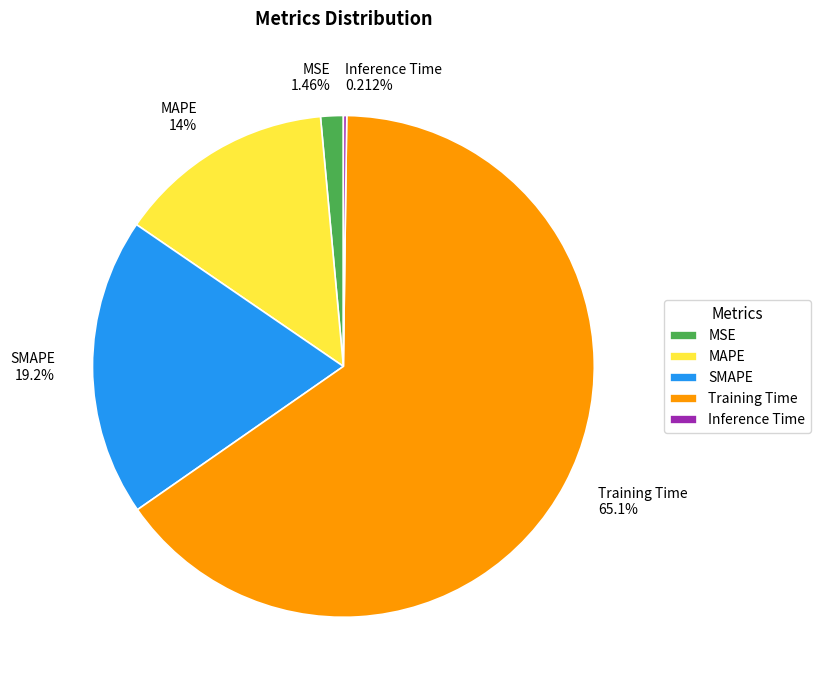

What percentage is the SMAPE slice, to the nearest percent?

19%